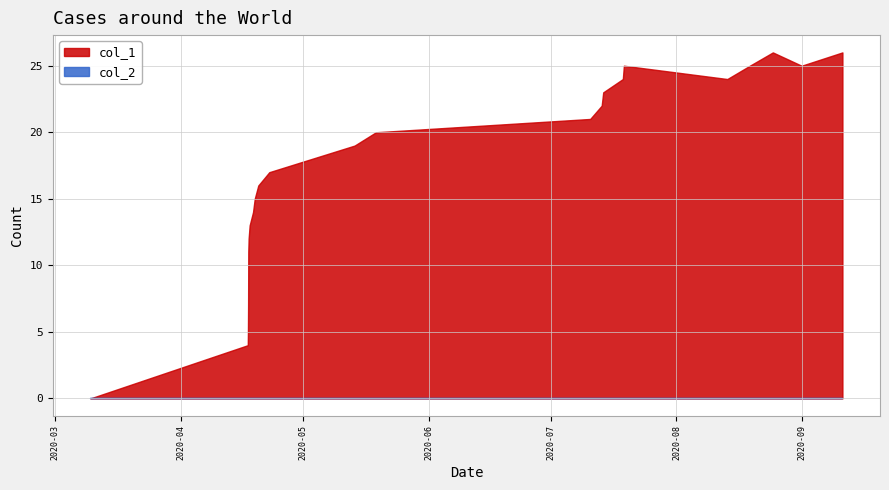

At which label is col_1 closest to 13?

1587162450